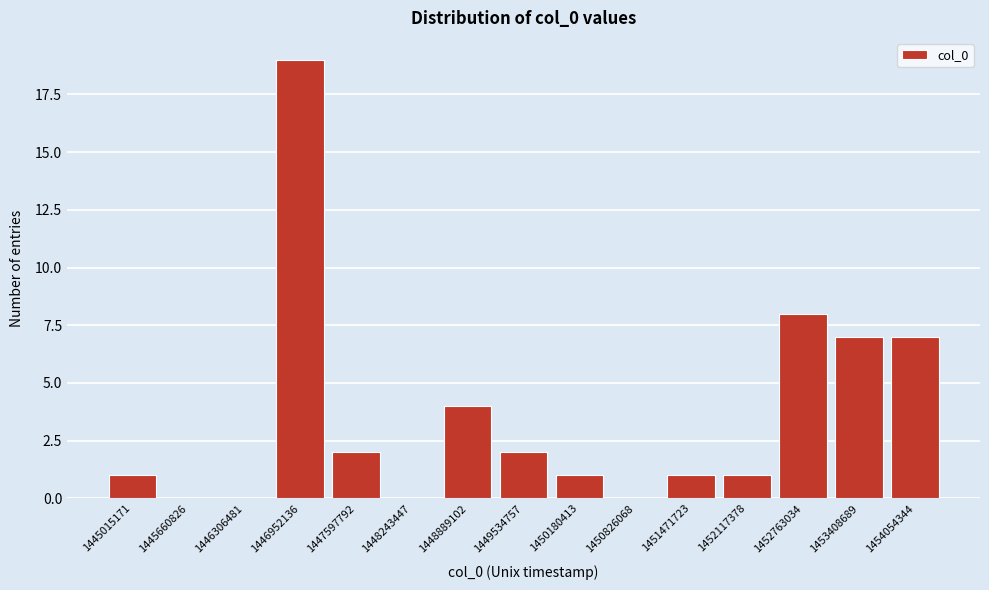

Reading left to right, transcribe all the data shown in this chart.

1445015171=1	1445660826=0	1446306481=0	1446952136=19	1447597792=2	1448243447=0	1448889102=4	1449534757=2	1450180413=1	1450826068=0	1451471723=1	1452117378=1	1452763034=8	1453408689=7	1454054344=7